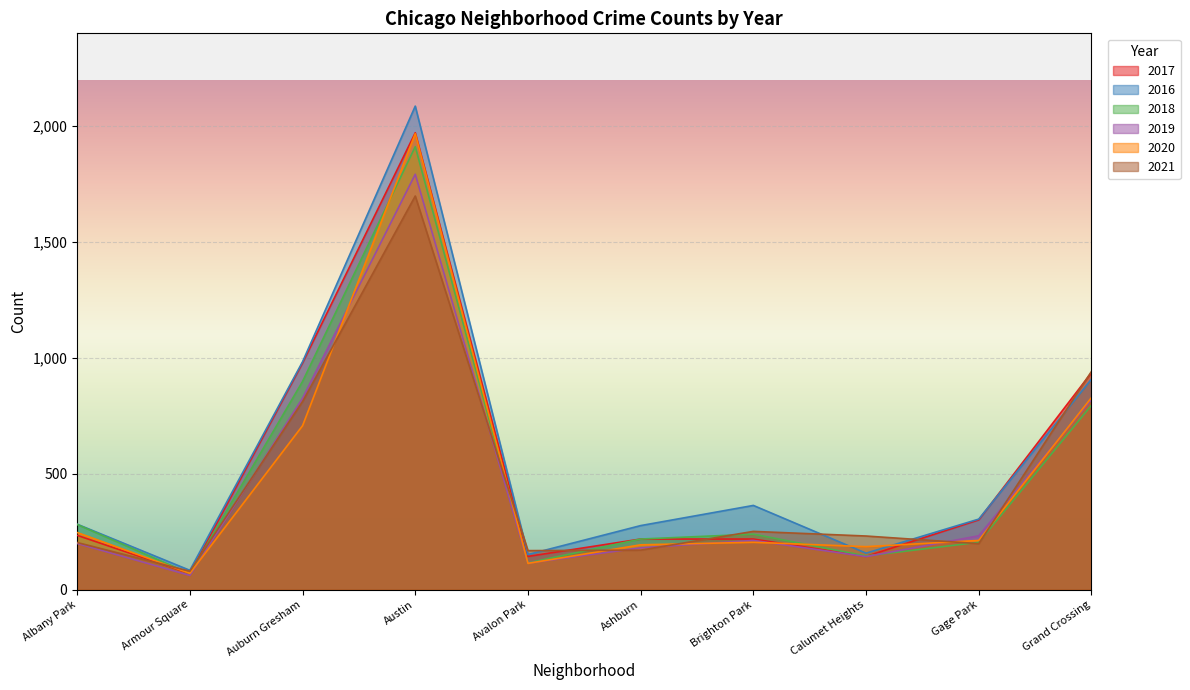

At how many categories does at least one series exceed 1962?

1